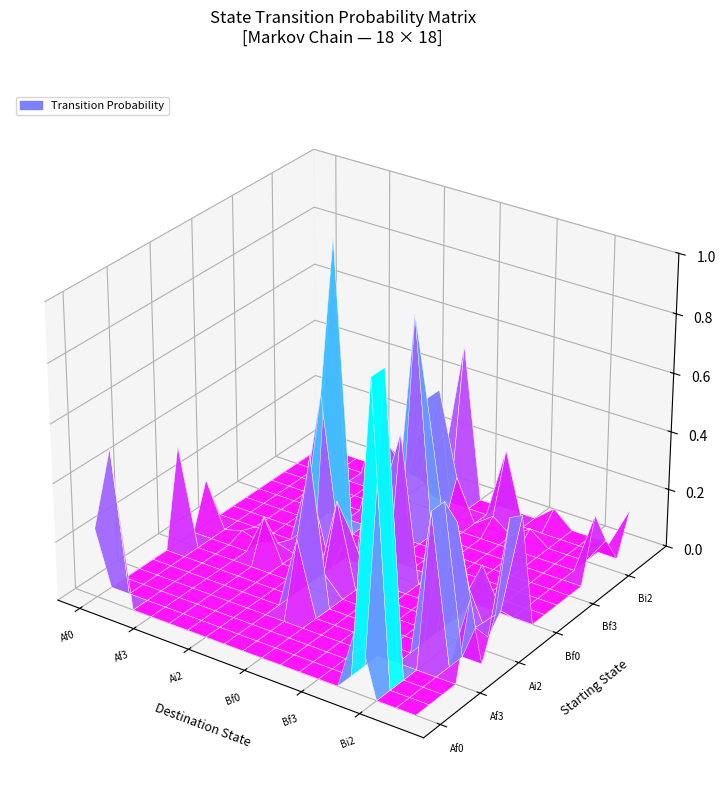

Reading right to left, extract all data points from this chart.

Af0: Br0=0.0	Bi3=0.0	Bi2=0.0	Bi1=0.0	Bi0=0.0	Bf3=0.0	Bf2=0.0	Bf1=0.0	Bf0=0.0	Ar0=0.2	Ai3=0.0	Ai2=0.3	Ai1=0.0	Ai0=0.0	Af3=0.0	Af2=0.0	Af1=0.0	Af0=0.2
Af1: Br0=0.0	Bi3=0.0	Bi2=0.0	Bi1=0.0	Bi0=0.0	Bf3=0.0	Bf2=0.0	Bf1=0.0	Bf0=0.0	Ar0=0.0	Ai3=0.0	Ai2=0.0	Ai1=0.0	Ai0=0.0	Af3=0.0	Af2=0.0	Af1=0.0	Af0=0.5
Af2: Br0=0.0	Bi3=0.0	Bi2=0.0	Bi1=0.0	Bi0=0.0	Bf3=0.0	Bf2=0.0	Bf1=0.0	Bf0=0.0	Ar0=0.0	Ai3=0.0	Ai2=0.0	Ai1=0.0	Ai0=0.0	Af3=0.0	Af2=0.0	Af1=0.0	Af0=0.0
Af3: Br0=0.0	Bi3=0.0	Bi2=0.0	Bi1=0.0	Bi0=0.0	Bf3=0.0	Bf2=0.0	Bf1=0.0	Bf0=0.0	Ar0=0.0	Ai3=0.0	Ai2=0.0	Ai1=0.0	Ai0=0.0	Af3=0.0	Af2=0.0	Af1=0.0	Af0=0.0
Ai0: Br0=0.0	Bi3=0.2	Bi2=0.0	Bi1=0.0	Bi0=0.0	Bf3=0.0	Bf2=0.0	Bf1=0.0	Bf0=0.0	Ar0=0.0	Ai3=0.1	Ai2=0.0	Ai1=0.0	Ai0=0.0	Af3=0.0	Af2=0.0	Af1=0.0	Af0=0.0
Ai1: Br0=0.0	Bi3=0.0	Bi2=0.0	Bi1=0.0	Bi0=0.0	Bf3=0.0	Bf2=1.0	Bf1=0.5	Bf0=0.2	Ar0=0.0	Ai3=0.0	Ai2=0.0	Ai1=0.0	Ai0=0.0	Af3=0.0	Af2=0.0	Af1=0.0	Af0=0.0
Ai2: Br0=0.2	Bi3=0.5	Bi2=0.1	Bi1=0.2	Bi0=0.2	Bf3=0.0	Bf2=0.0	Bf1=0.0	Bf0=0.0	Ar0=0.0	Ai3=0.0	Ai2=0.0	Ai1=0.0	Ai0=0.0	Af3=0.0	Af2=0.0	Af1=0.0	Af0=0.0
Ai3: Br0=0.1	Bi3=0.0	Bi2=0.1	Bi1=0.1	Bi0=0.0	Bf3=0.0	Bf2=0.0	Bf1=0.0	Bf0=0.0	Ar0=0.0	Ai3=0.0	Ai2=0.0	Ai1=0.0	Ai0=0.0	Af3=0.0	Af2=0.0	Af1=0.0	Af0=0.0
Ar0: Br0=0.5	Bi3=0.0	Bi2=0.4	Bi1=0.4	Bi0=0.8	Bf3=0.0	Bf2=0.0	Bf1=0.5	Bf0=0.0	Ar0=0.2	Ai3=0.3	Ai2=0.1	Ai1=0.5	Ai0=0.2	Af3=0.0	Af2=0.0	Af1=0.0	Af0=0.0
Bf0: Br0=0.0	Bi3=0.0	Bi2=0.1	Bi1=0.0	Bi0=0.0	Bf3=0.0	Bf2=0.0	Bf1=0.0	Bf0=0.2	Ar0=0.0	Ai3=0.0	Ai2=0.0	Ai1=0.0	Ai0=0.0	Af3=0.0	Af2=0.0	Af1=0.0	Af0=0.0
Bf1: Br0=0.0	Bi3=0.0	Bi2=0.0	Bi1=0.0	Bi0=0.0	Bf3=0.0	Bf2=0.0	Bf1=0.0	Bf0=0.5	Ar0=0.0	Ai3=0.0	Ai2=0.0	Ai1=0.0	Ai0=0.0	Af3=0.0	Af2=0.0	Af1=0.0	Af0=0.0
Bf2: Br0=0.0	Bi3=0.2	Bi2=0.0	Bi1=0.0	Bi0=0.0	Bf3=0.0	Bf2=0.0	Bf1=0.0	Bf0=0.0	Ar0=0.0	Ai3=0.0	Ai2=0.0	Ai1=0.0	Ai0=0.0	Af3=0.0	Af2=0.0	Af1=0.0	Af0=0.0
Bf3: Br0=0.0	Bi3=0.0	Bi2=0.0	Bi1=0.0	Bi0=0.0	Bf3=0.0	Bf2=0.0	Bf1=0.0	Bf0=0.0	Ar0=0.0	Ai3=0.0	Ai2=0.0	Ai1=0.0	Ai0=0.0	Af3=0.0	Af2=0.0	Af1=0.0	Af0=0.0
Bi0: Br0=0.1	Bi3=0.0	Bi2=0.0	Bi1=0.0	Bi0=0.0	Bf3=0.0	Bf2=0.0	Bf1=0.0	Bf0=0.0	Ar0=0.0	Ai3=0.0	Ai2=0.0	Ai1=0.0	Ai0=0.0	Af3=0.0	Af2=0.0	Af1=0.0	Af0=0.0
Bi1: Br0=0.0	Bi3=0.0	Bi2=0.0	Bi1=0.0	Bi0=0.0	Bf3=0.0	Bf2=0.0	Bf1=0.0	Bf0=0.0	Ar0=0.0	Ai3=0.0	Ai2=0.0	Ai1=0.0	Ai0=0.0	Af3=0.0	Af2=1.0	Af1=1.0	Af0=0.2
Bi2: Br0=0.0	Bi3=0.0	Bi2=0.0	Bi1=0.0	Bi0=0.0	Bf3=0.0	Bf2=0.0	Bf1=0.0	Bf0=0.0	Ar0=0.2	Ai3=0.1	Ai2=0.4	Ai1=0.5	Ai0=0.5	Af3=0.0	Af2=0.0	Af1=0.0	Af0=0.0
Bi3: Br0=0.0	Bi3=0.0	Bi2=0.0	Bi1=0.0	Bi0=0.0	Bf3=0.0	Bf2=0.0	Bf1=0.0	Bf0=0.0	Ar0=0.1	Ai3=0.0	Ai2=0.1	Ai1=0.0	Ai0=0.0	Af3=0.0	Af2=0.0	Af1=0.0	Af0=0.0
Br0: Br0=0.1	Bi3=0.0	Bi2=0.1	Bi1=0.2	Bi0=0.0	Bf3=0.0	Bf2=0.0	Bf1=0.0	Bf0=0.0	Ar0=0.4	Ai3=0.4	Ai2=0.1	Ai1=0.0	Ai0=0.2	Af3=0.0	Af2=0.0	Af1=0.0	Af0=0.0